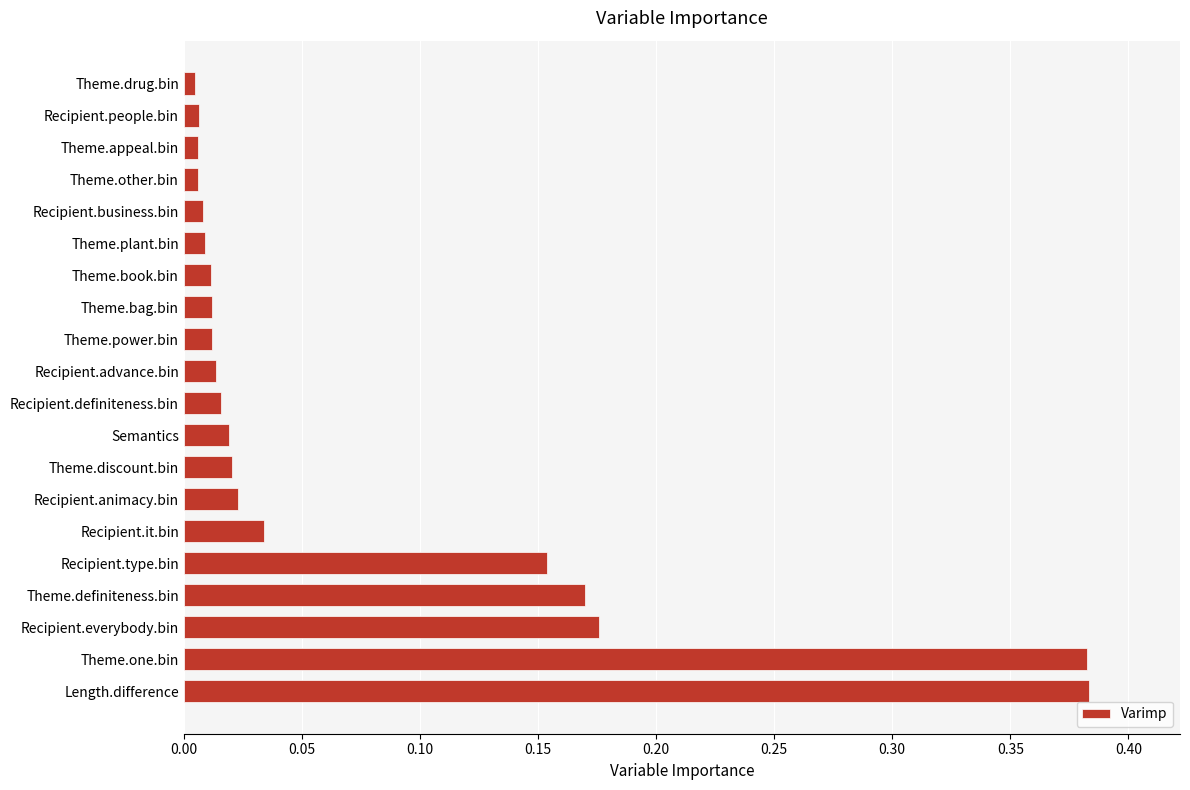

The value at Theme.one.bin is 0.6. True or false?

False